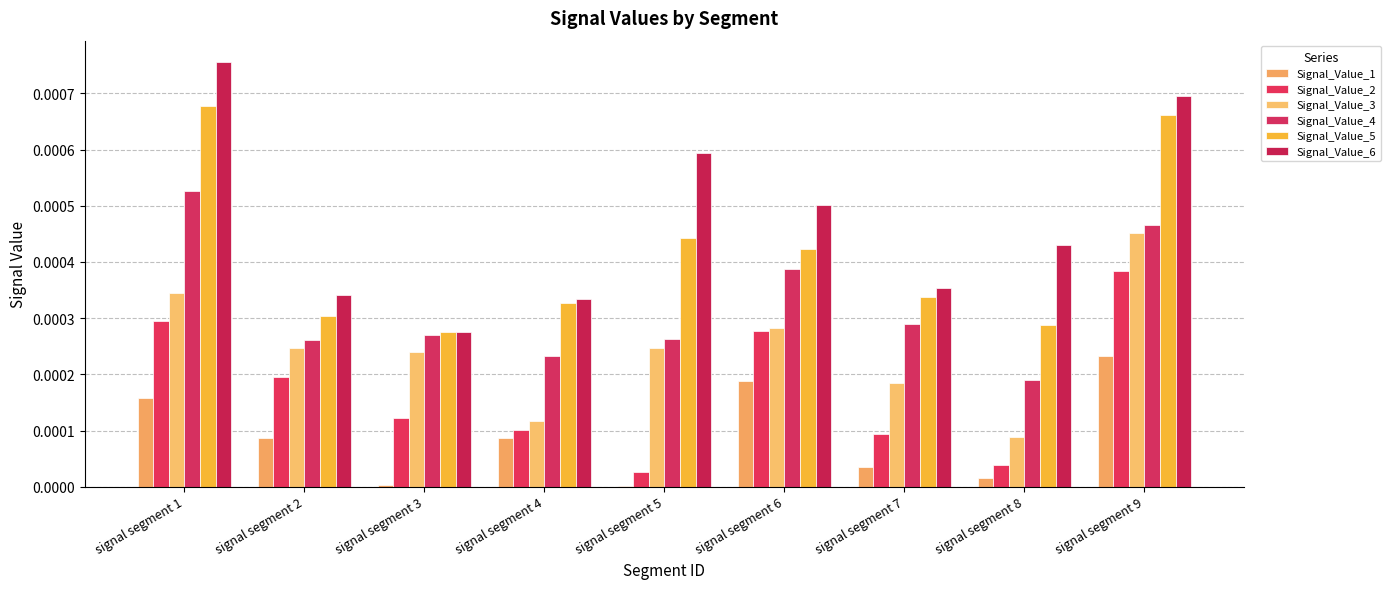

At which category does the chart reach its minimum across all series?

signal segment 5